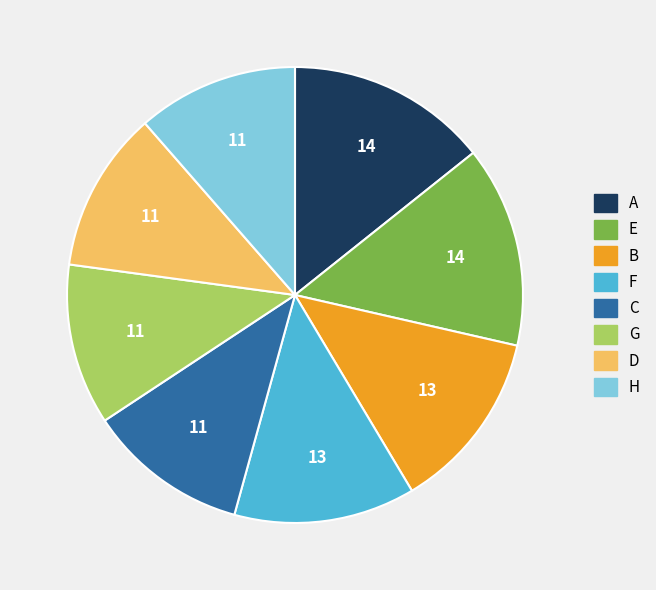

True or false: F accounts for 13% of the total.

True